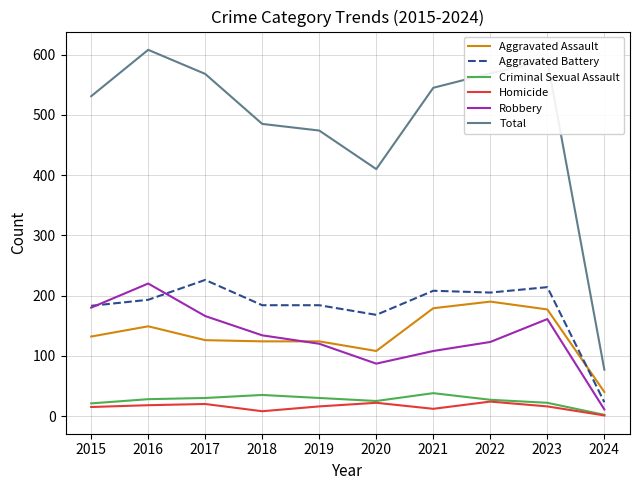

Count the number of categories in the chart.

10